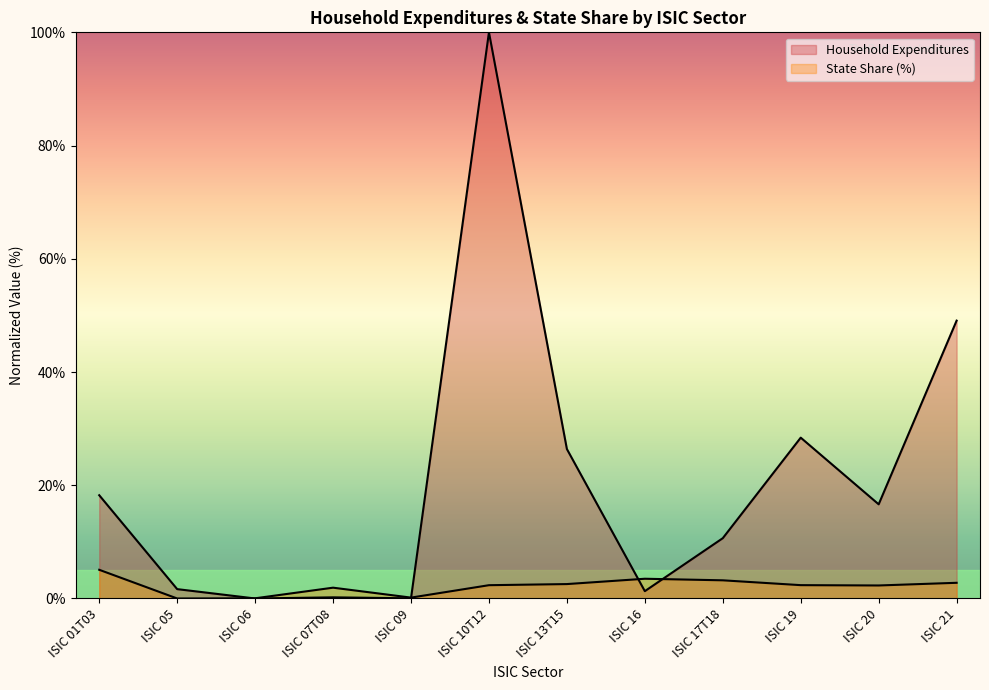

Where does the Household Expenditures series first go above 16?

ISIC 01T03